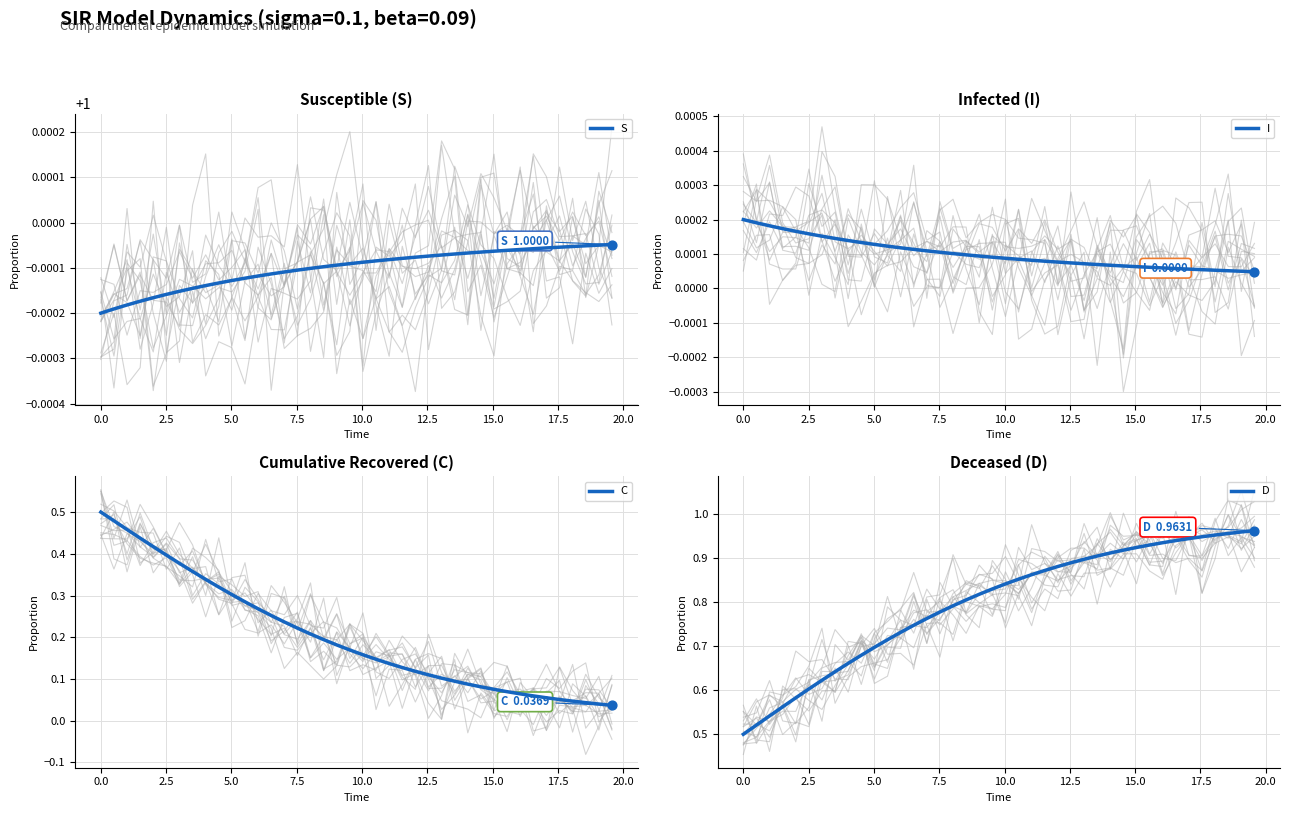

Which series reaches the maximum Y coordinate?

S